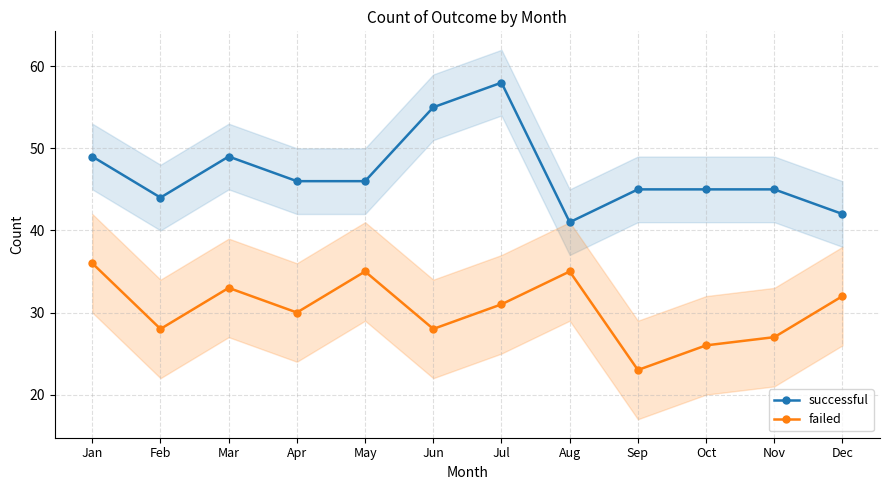

How many interior local peaks does the successful series have?

2